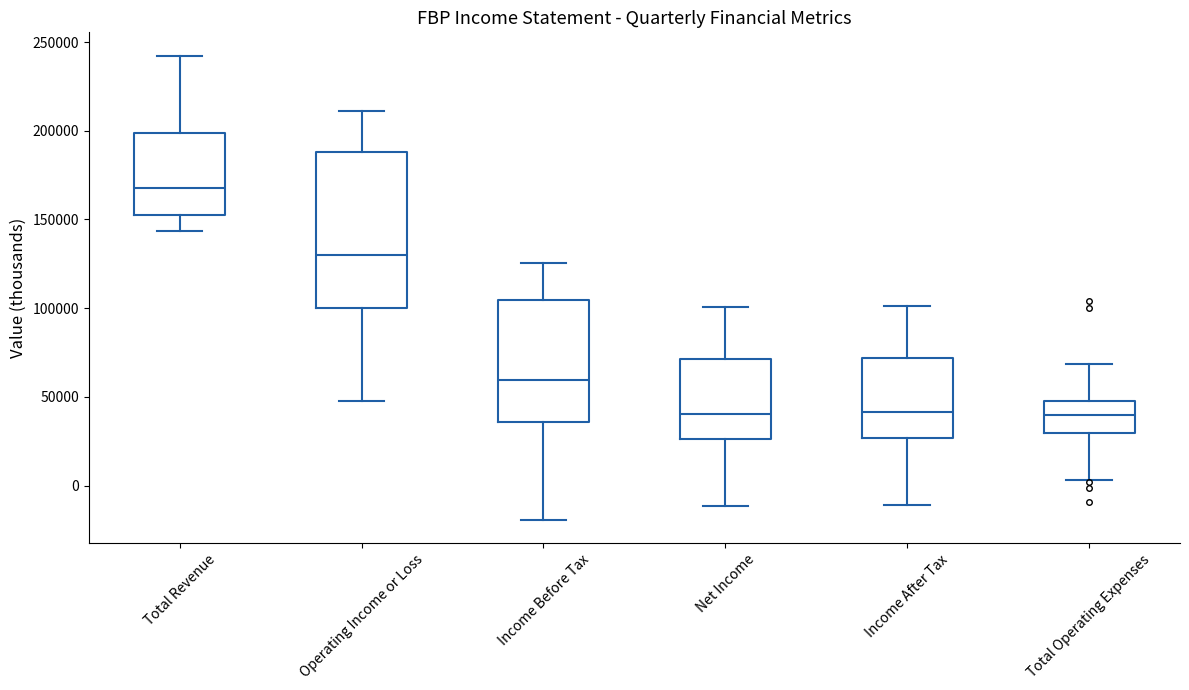

Reading left to right, read every box against the y-axis: the position of its median line, the range the box covers, and the ends of its whiskers. The values are not printed on the chart, so give them approximately, as read against the axis.

Total Revenue: median 170000, box 155000 to 200000, whiskers 145000 to 240000
Operating Income or Loss: median 130000, box 100000 to 190000, whiskers 50000 to 210000
Income Before Tax: median 60000, box 35000 to 105000, whiskers -20000 to 125000
Net Income: median 40000, box 25000 to 70000, whiskers -10000 to 100000
Income After Tax: median 40000, box 25000 to 70000, whiskers -10000 to 100000
Total Operating Expenses: median 40000, box 30000 to 50000, whiskers 5000 to 70000